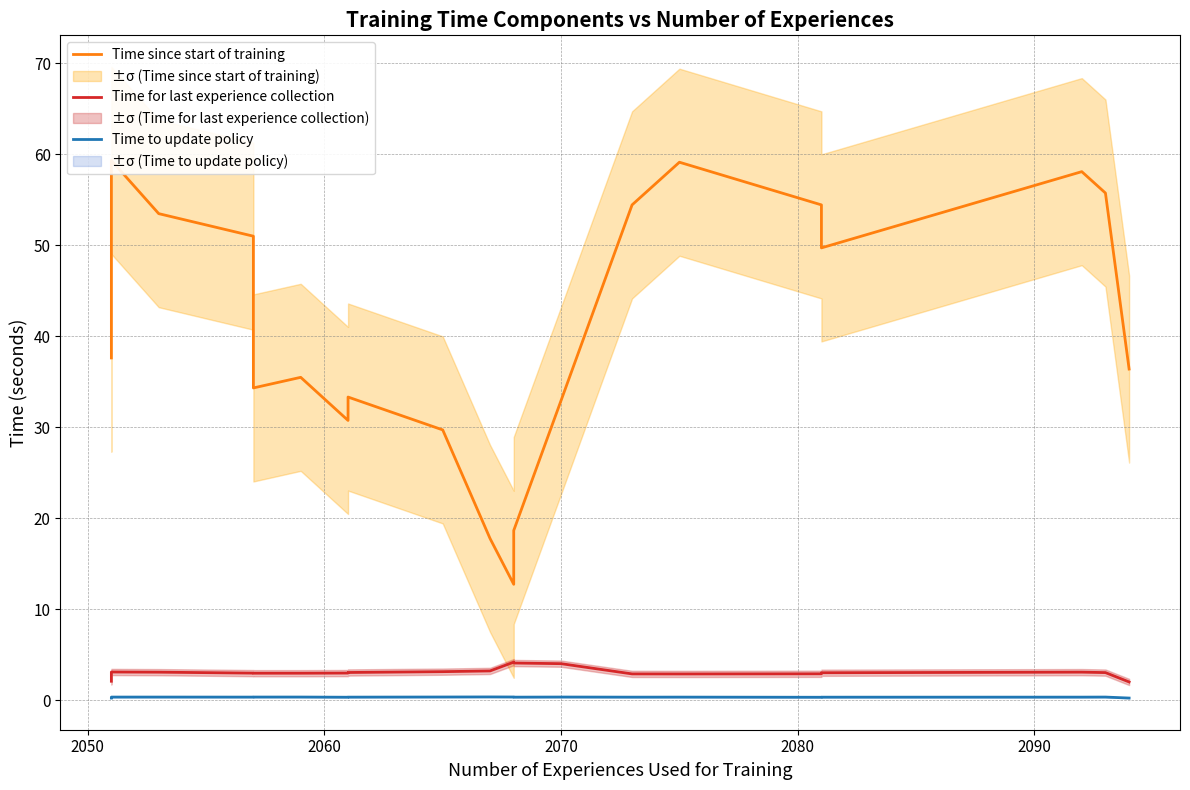

The value of Time to update policy at 17 is 0.5. True or false?

False